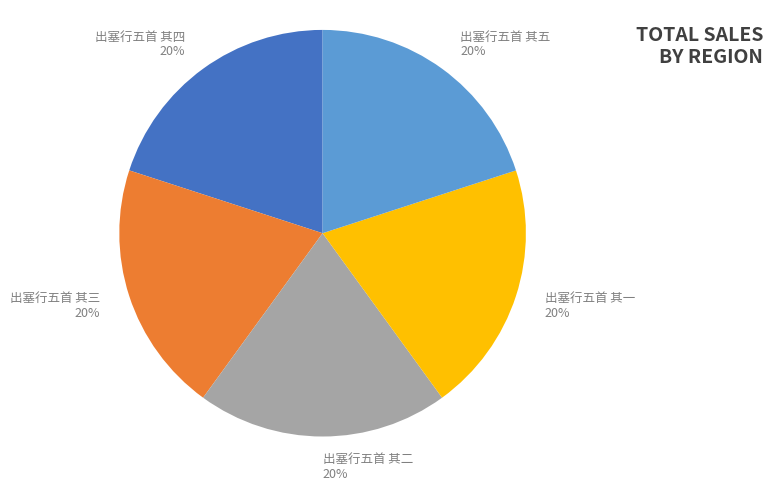

To the nearest percent, what is the combined percentage of 出塞行五首 其四 and 出塞行五首 其三?

40%